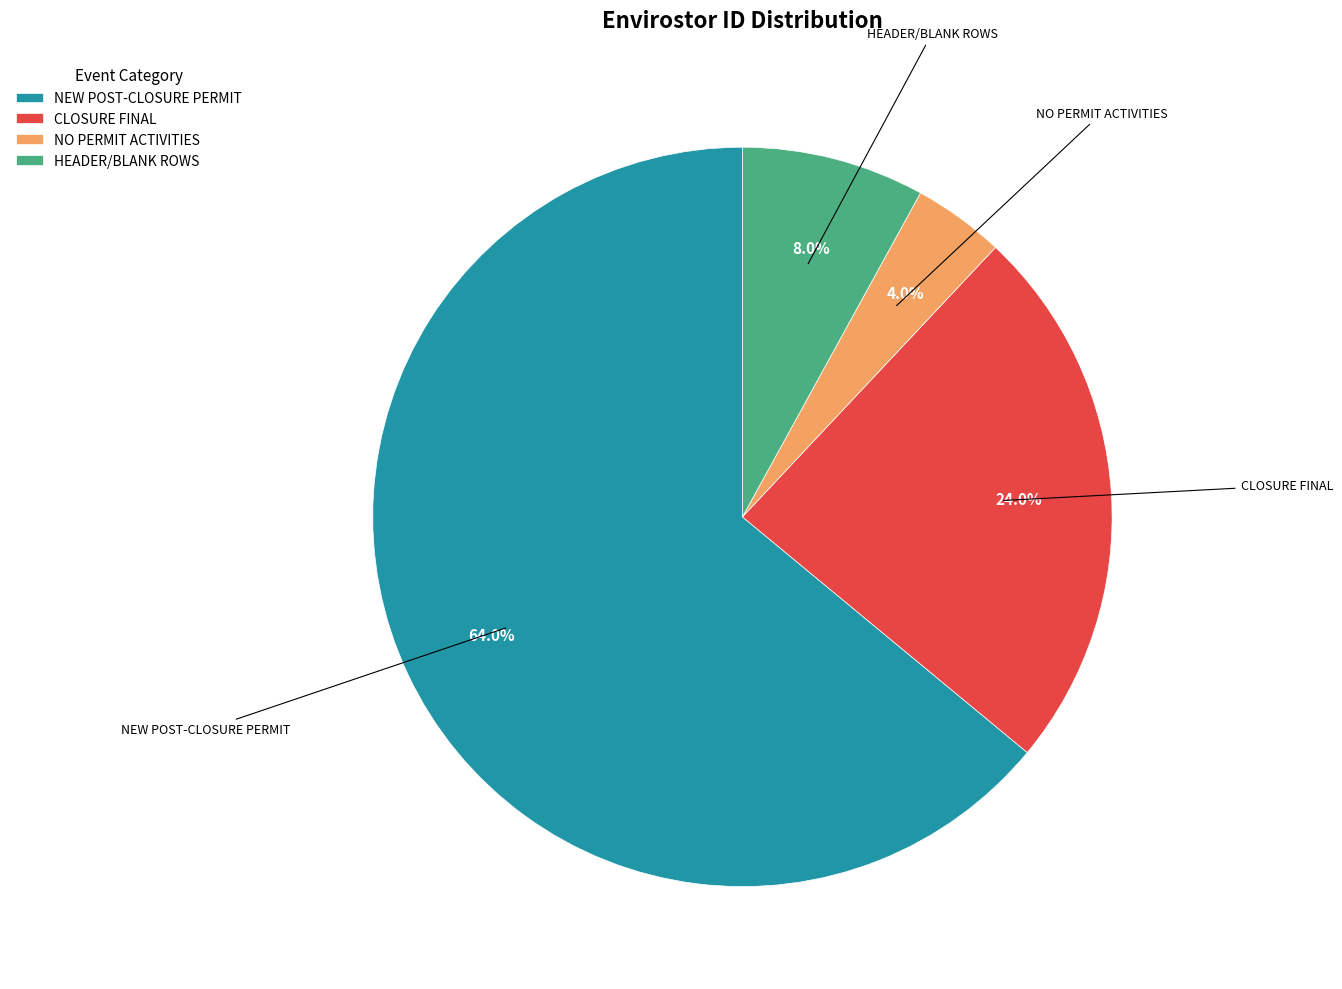

Which has a higher value, HEADER/BLANK ROWS or NEW POST-CLOSURE PERMIT?

NEW POST-CLOSURE PERMIT